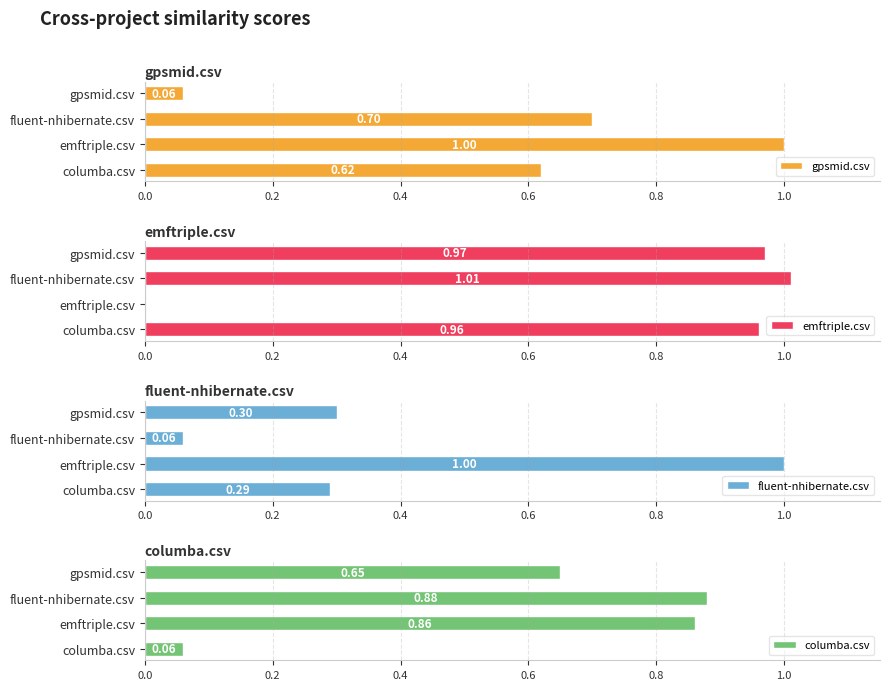

Read the gpsmid.csv value at gpsmid.csv.

0.1